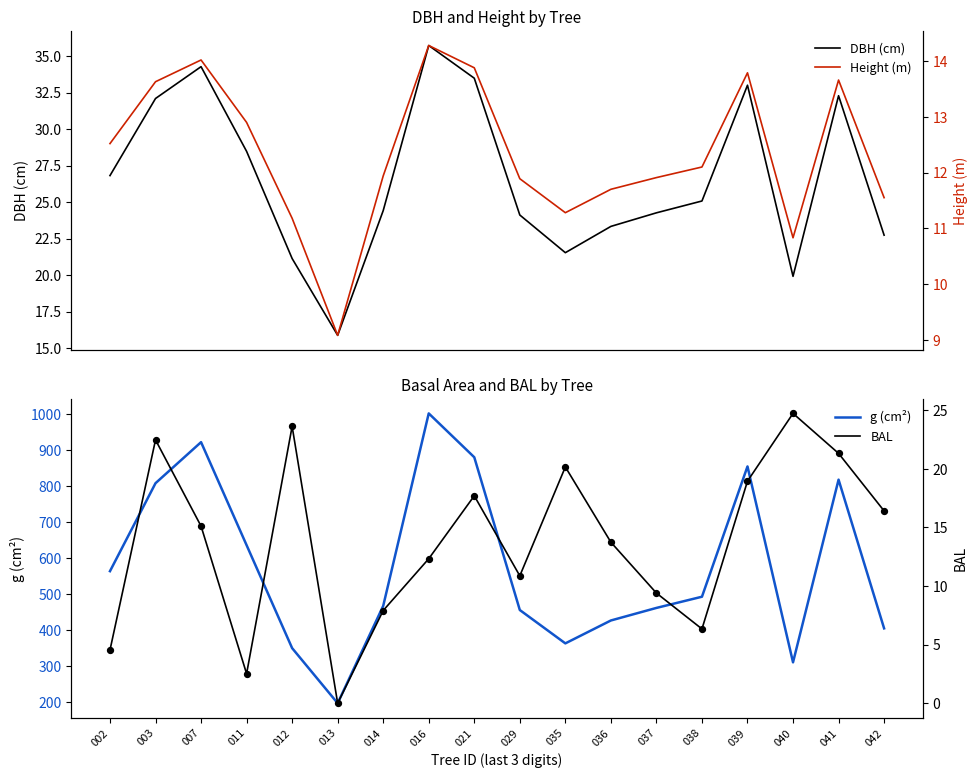

Which series has the largest total across all categories?

g (cm²)